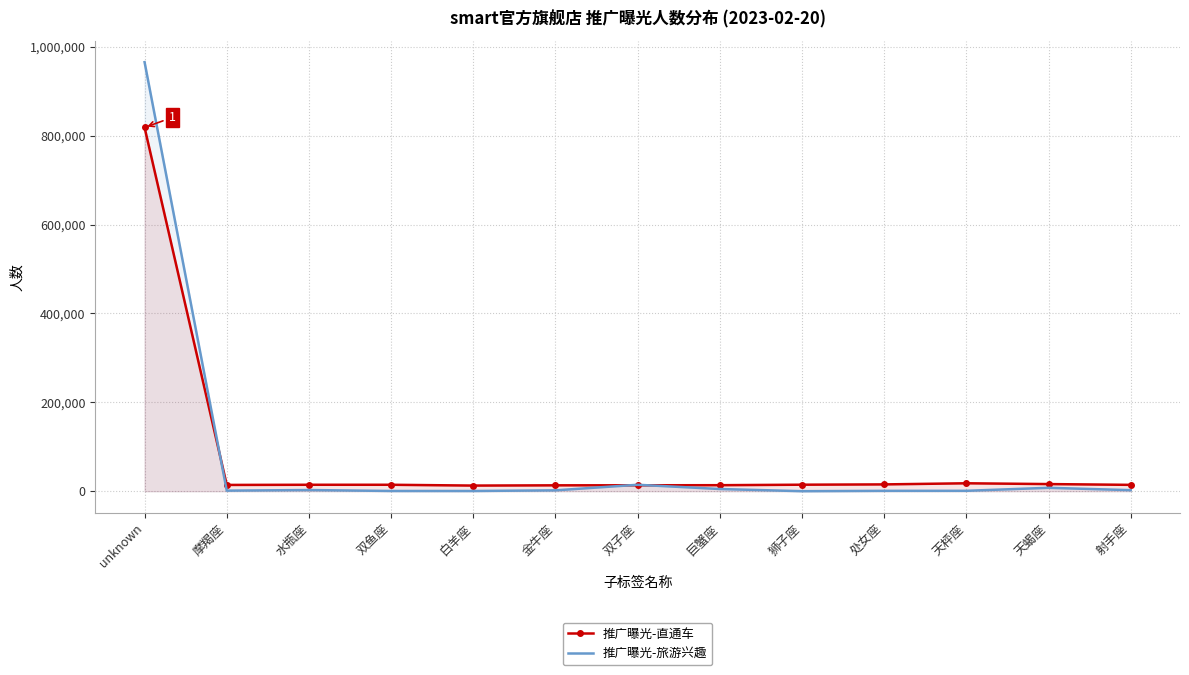

What is the difference between the maximum and minimum values in the 推广曝光-直通车 series?

805645